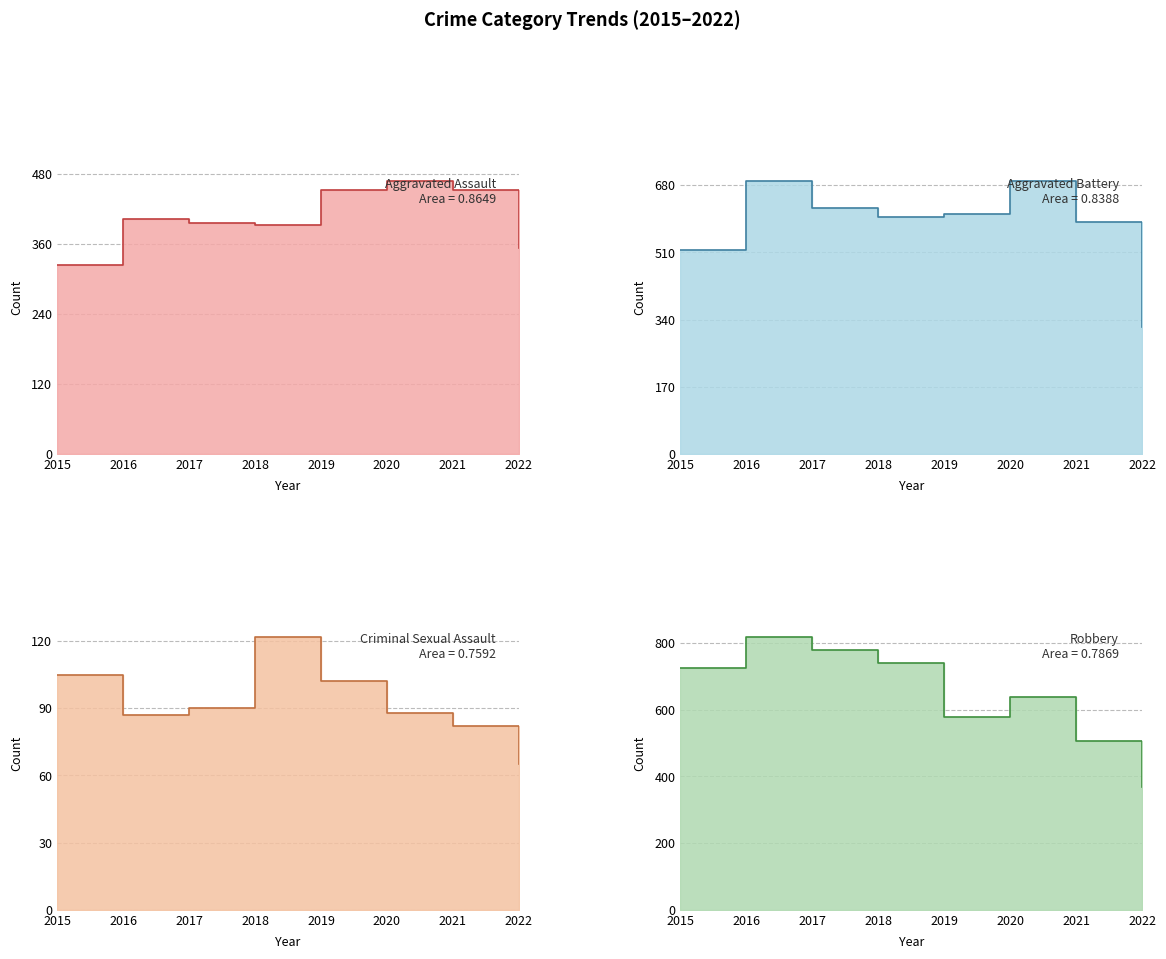

How many values in the Aggravated Assault series exceed 402?

3